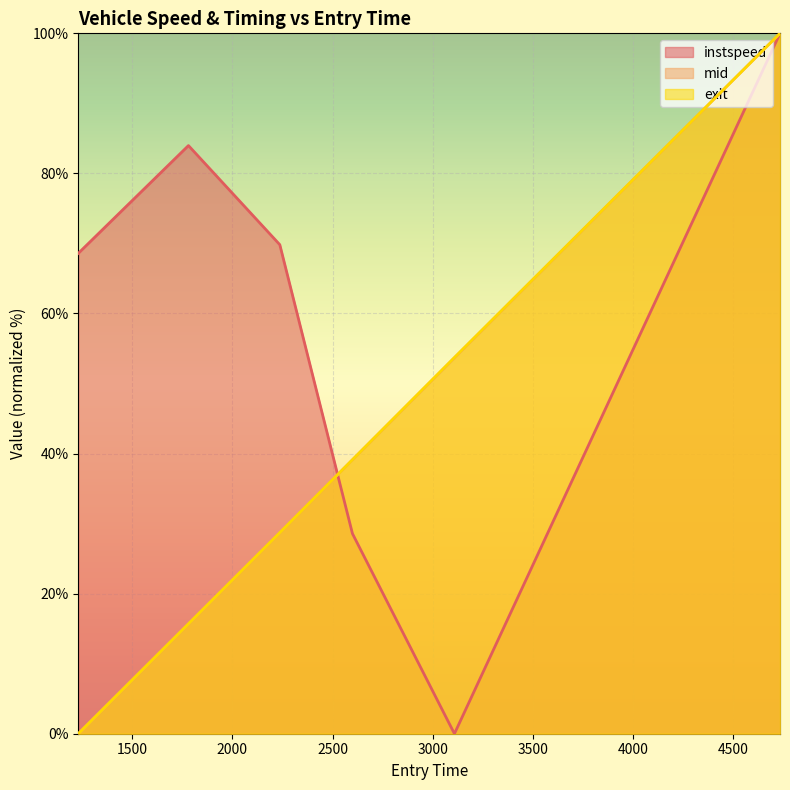

At how many categories does at least one series exceed 12?

6